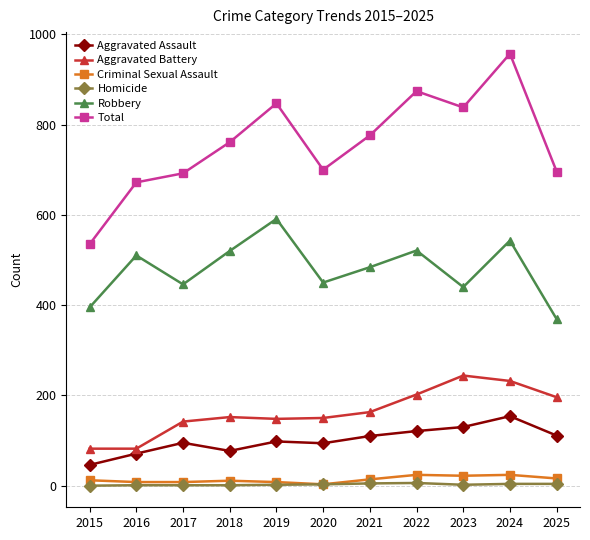

Which series has the largest total across all categories?

Total